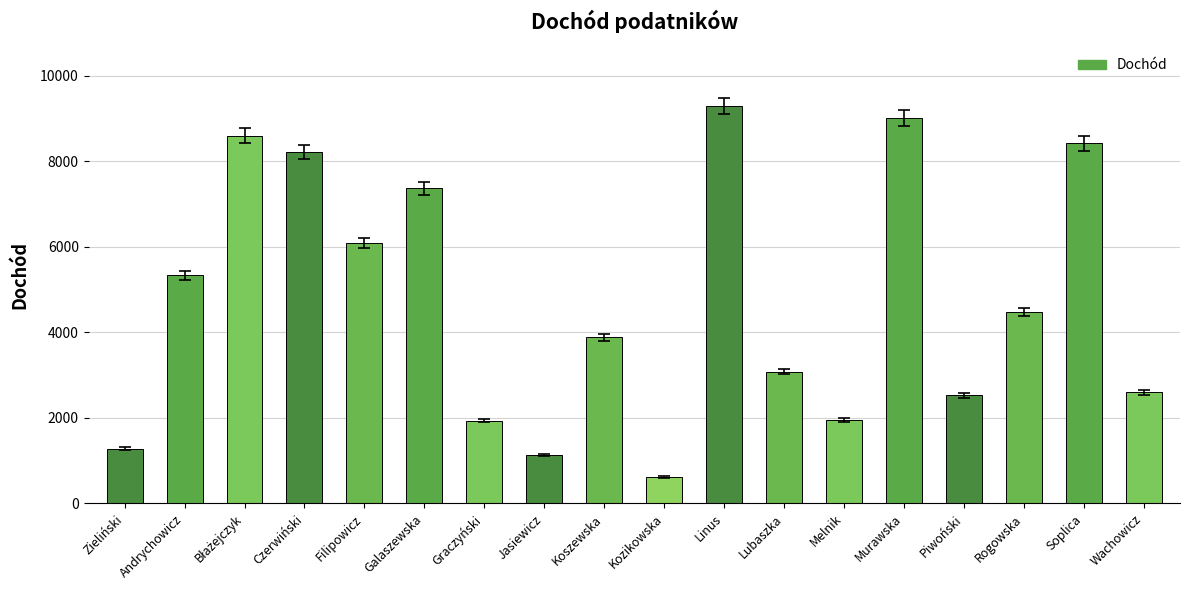

Does the chart contain any negative values?

No